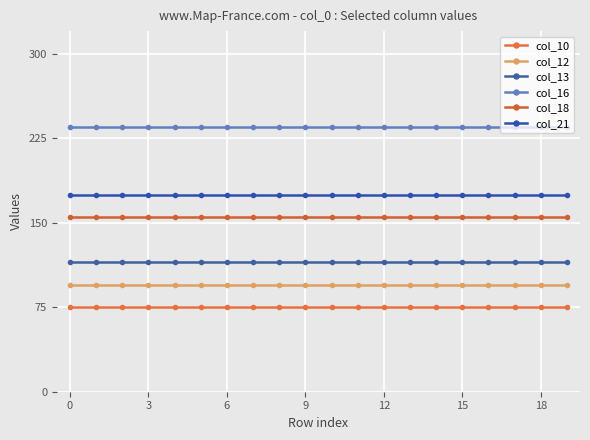

Is this an area chart (filled region under the line)?

No